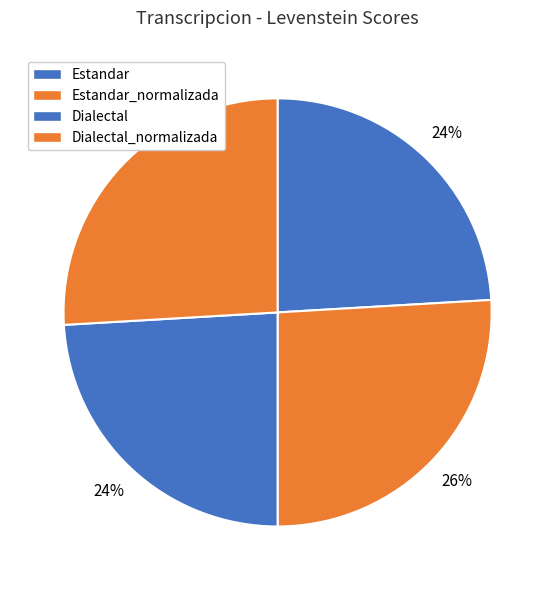

Approximately how many times larger is the value at Dialectal_normalizada compared to Estandar_normalizada?

1.0